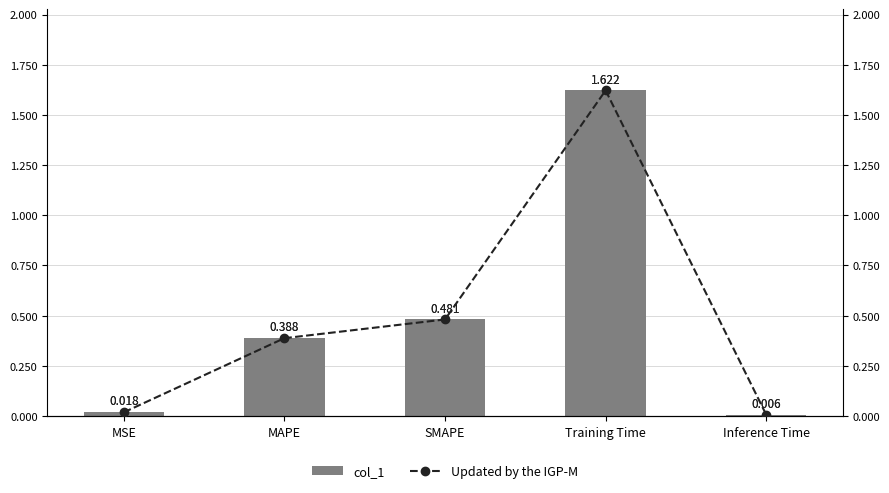

Which series has the largest range (max minus min)?

col_1